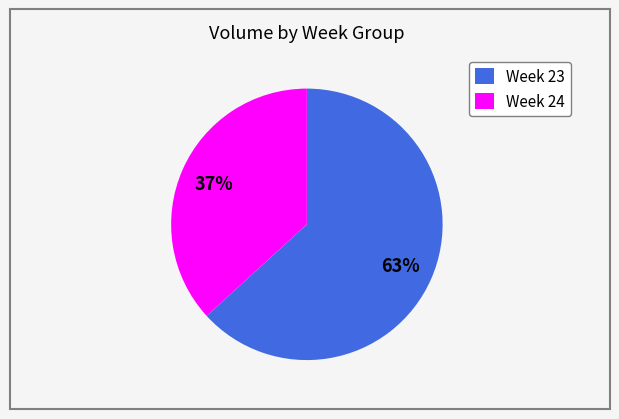

Which category has the biggest portion of the pie?

Week 23